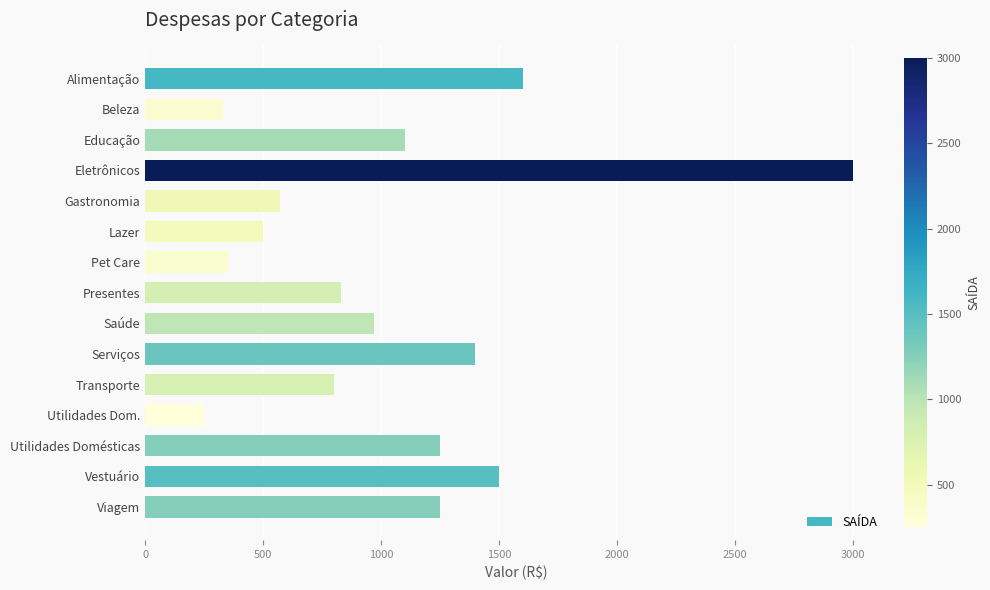

Between Lazer and Beleza, which is larger?

Lazer